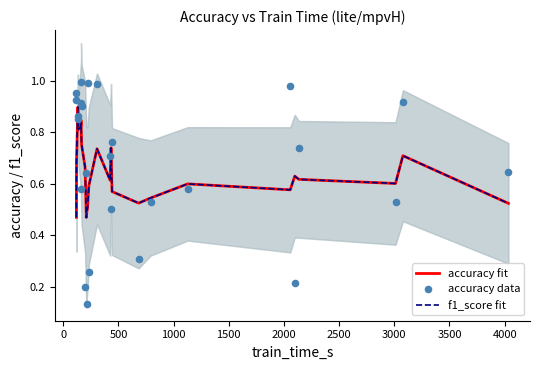

Which series has the largest Y range (max minus min)?

accuracy data